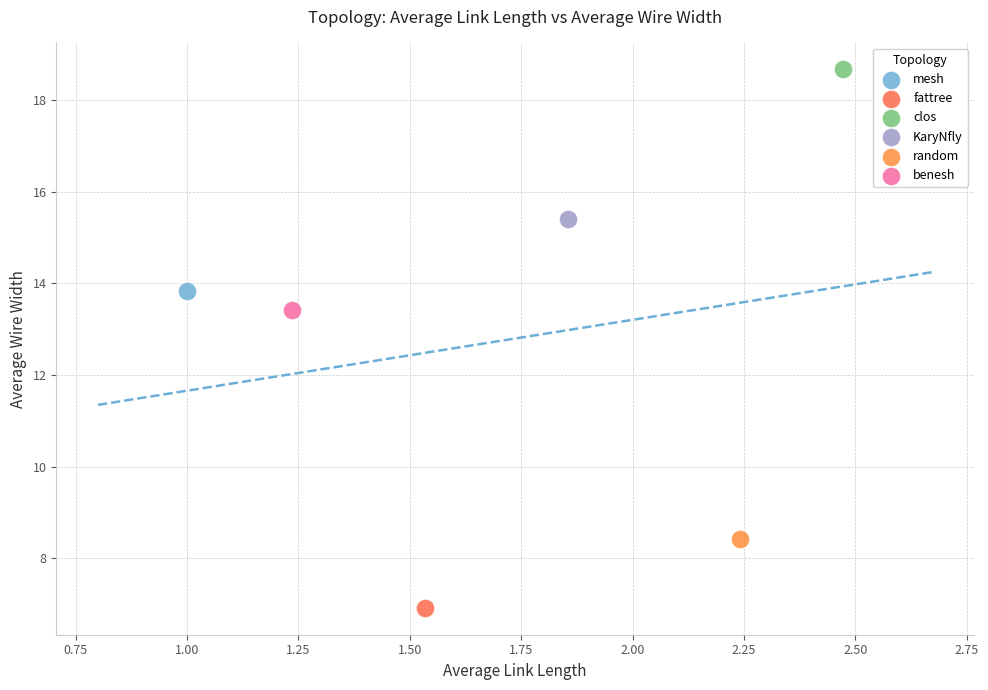

Which series reaches the maximum Y coordinate?

clos